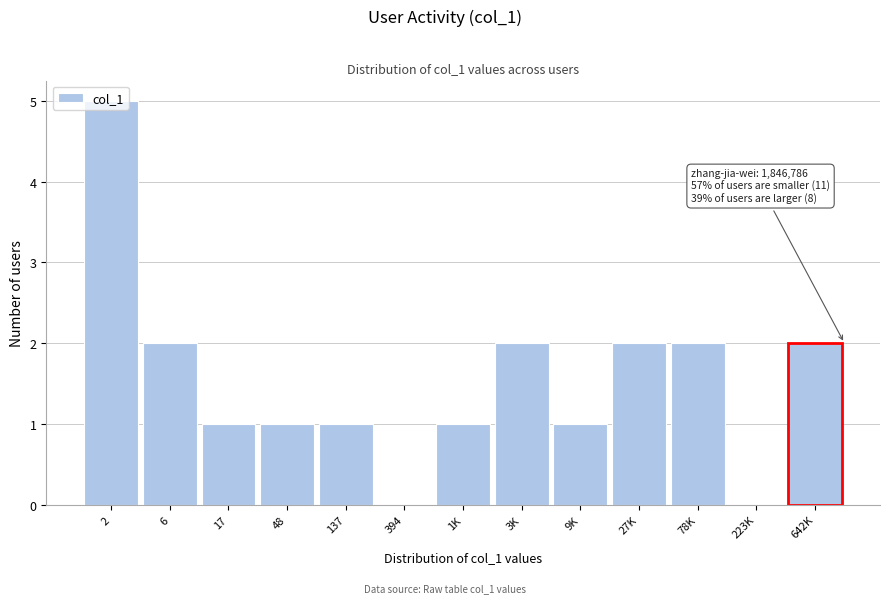

What is the change in value from 2 to 1K?

-4